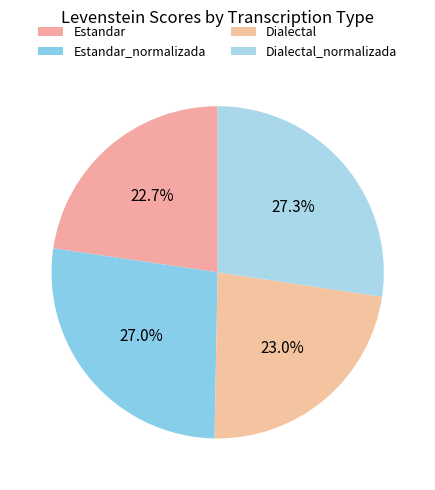

Is it true that Estandar is 23% of the pie?

True